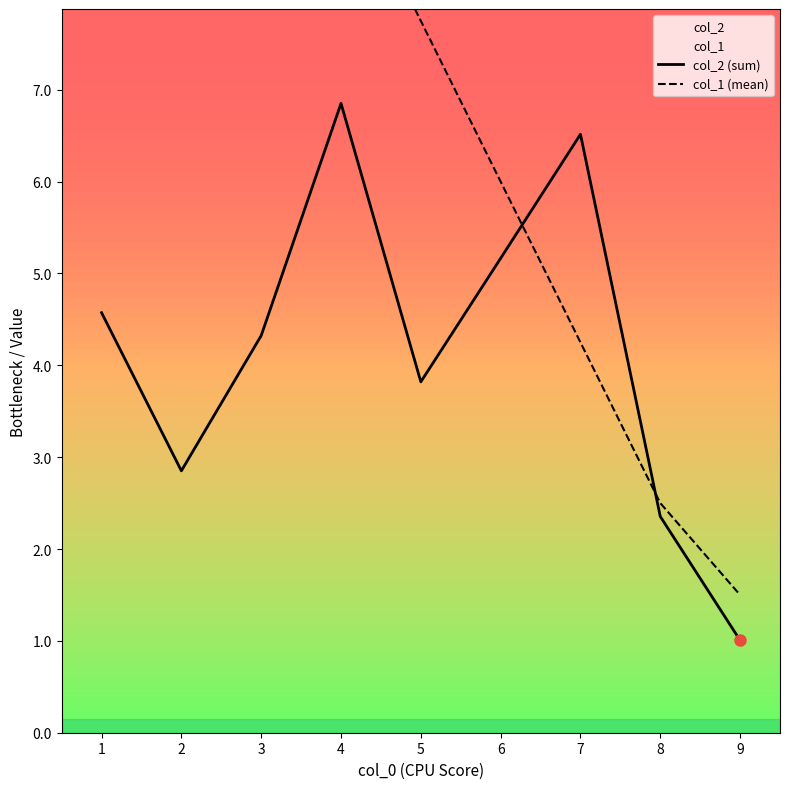

What is the total value across all series at 8?

4.9